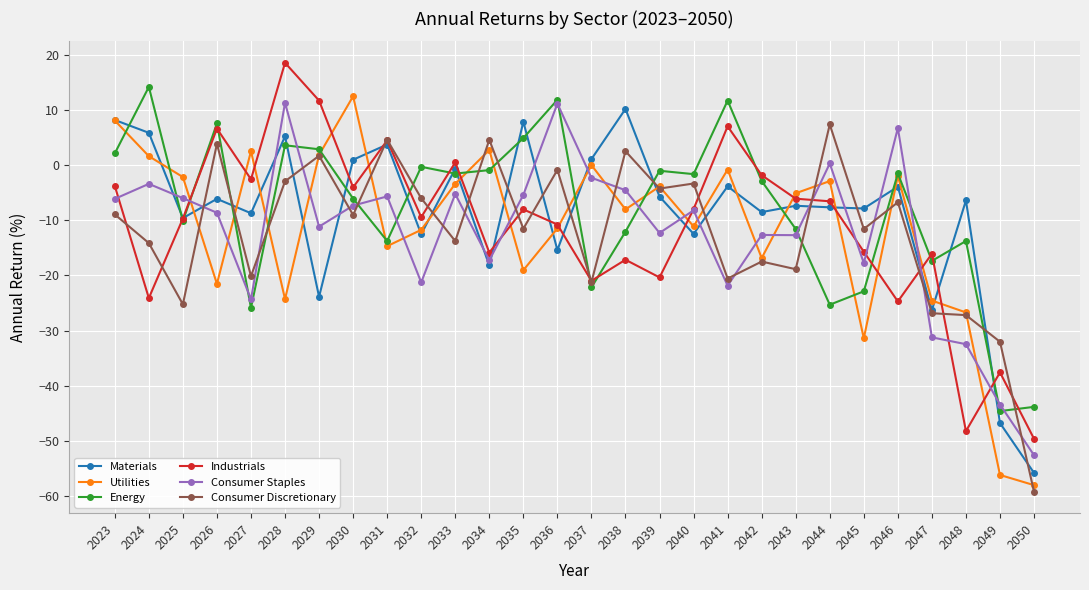

What is the sum of all Materials values?

-244.3